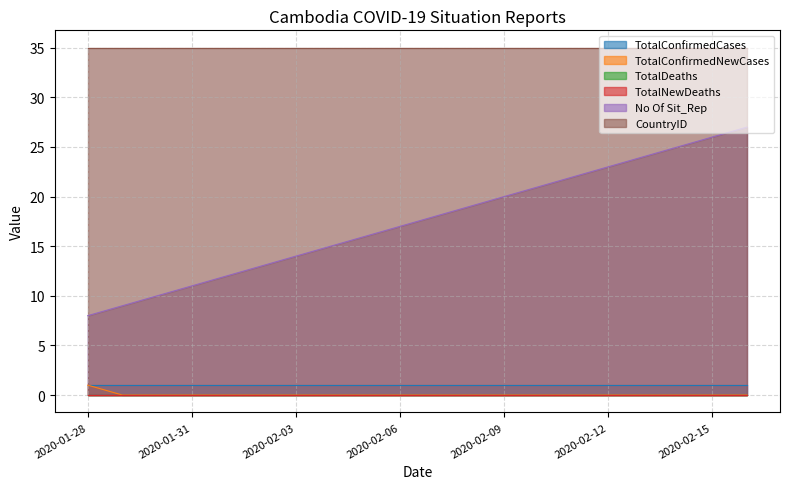

Between 2020-02-01 and 2020-02-03, which series saw the biggest shift?

No Of Sit_Rep